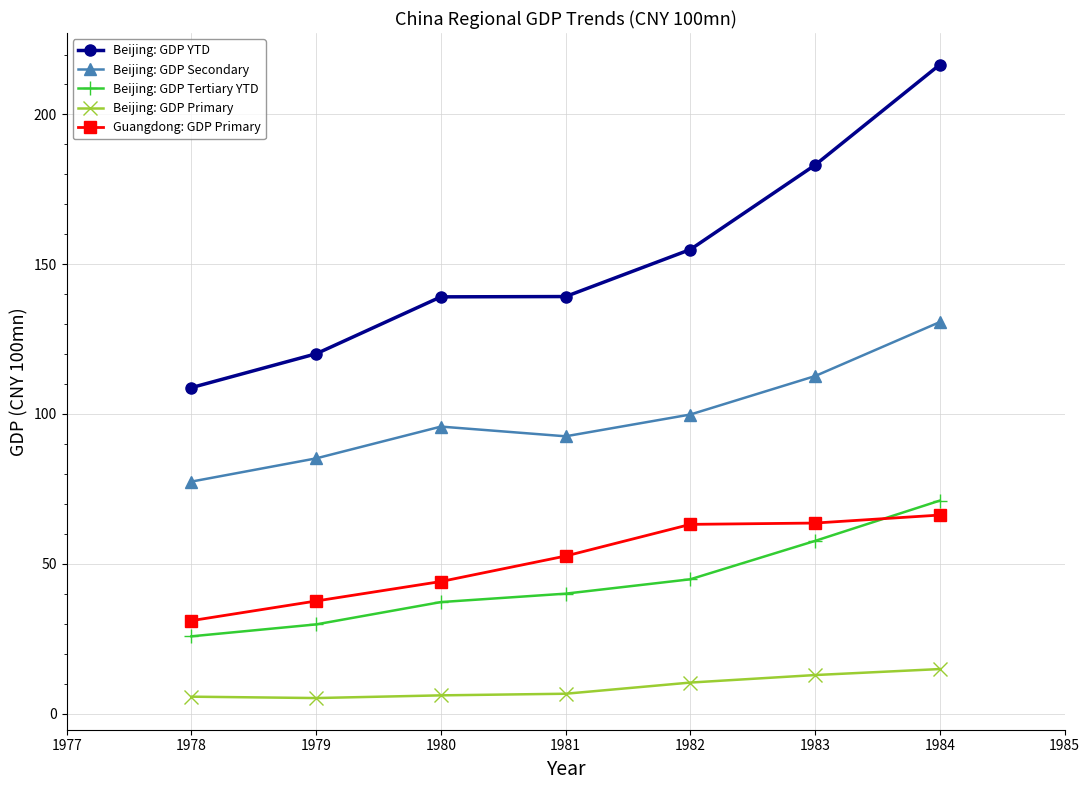

What is the greatest value displayed?

216.6